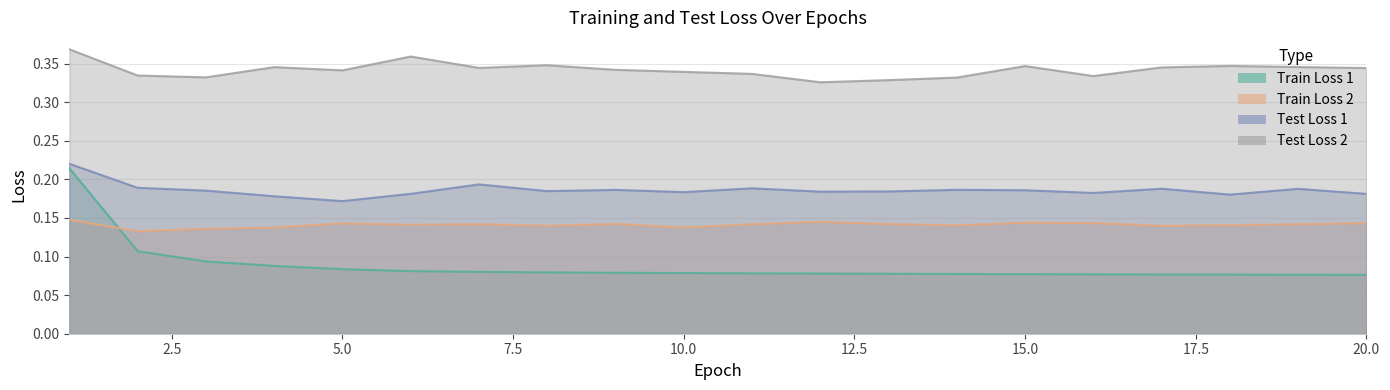

What value does the Train Loss 2 series have at 8?

0.1